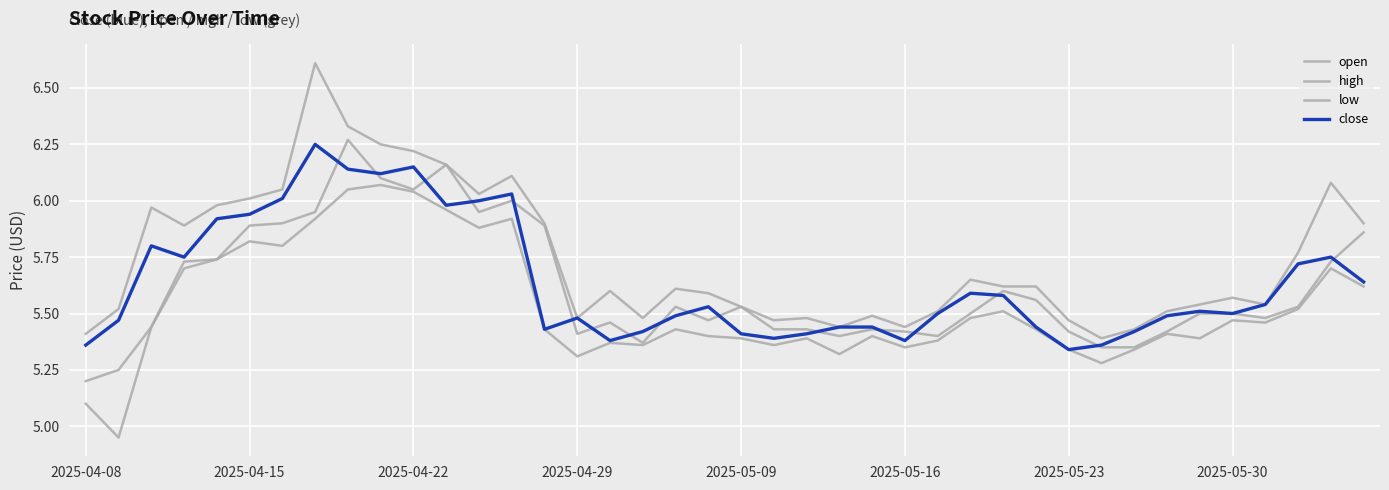

At which label does low first exceed 5?

2025-04-08